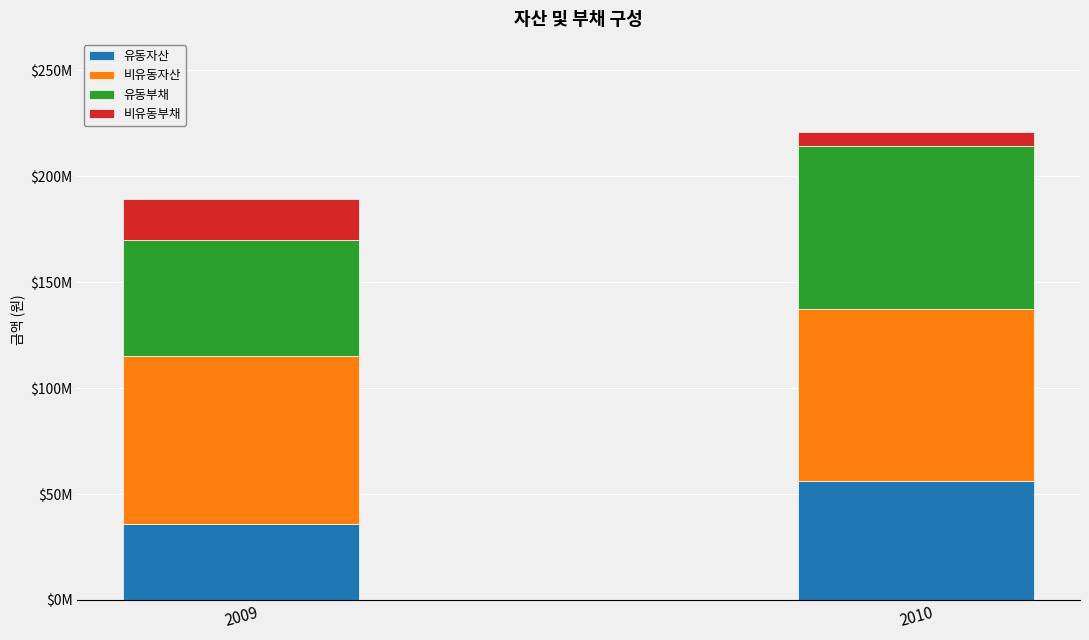

Are the bars grouped side by side (vs. stacked)?

No